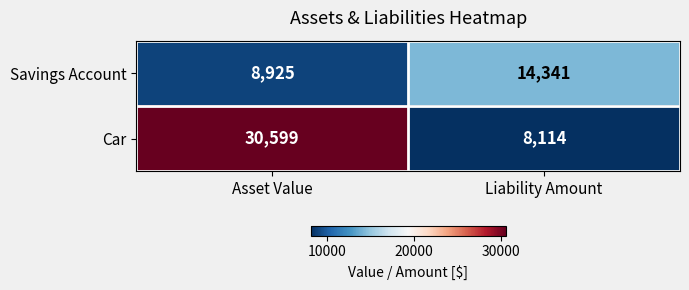

The Car series shows 30599 at Asset Value. True or false?

True